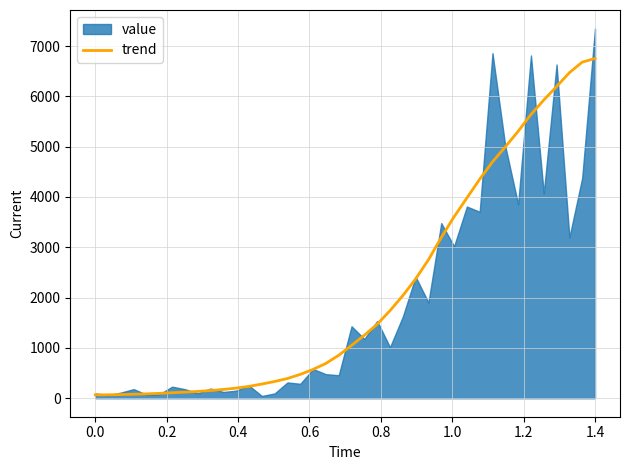

What is the value of the 6th point from the left?

97.0